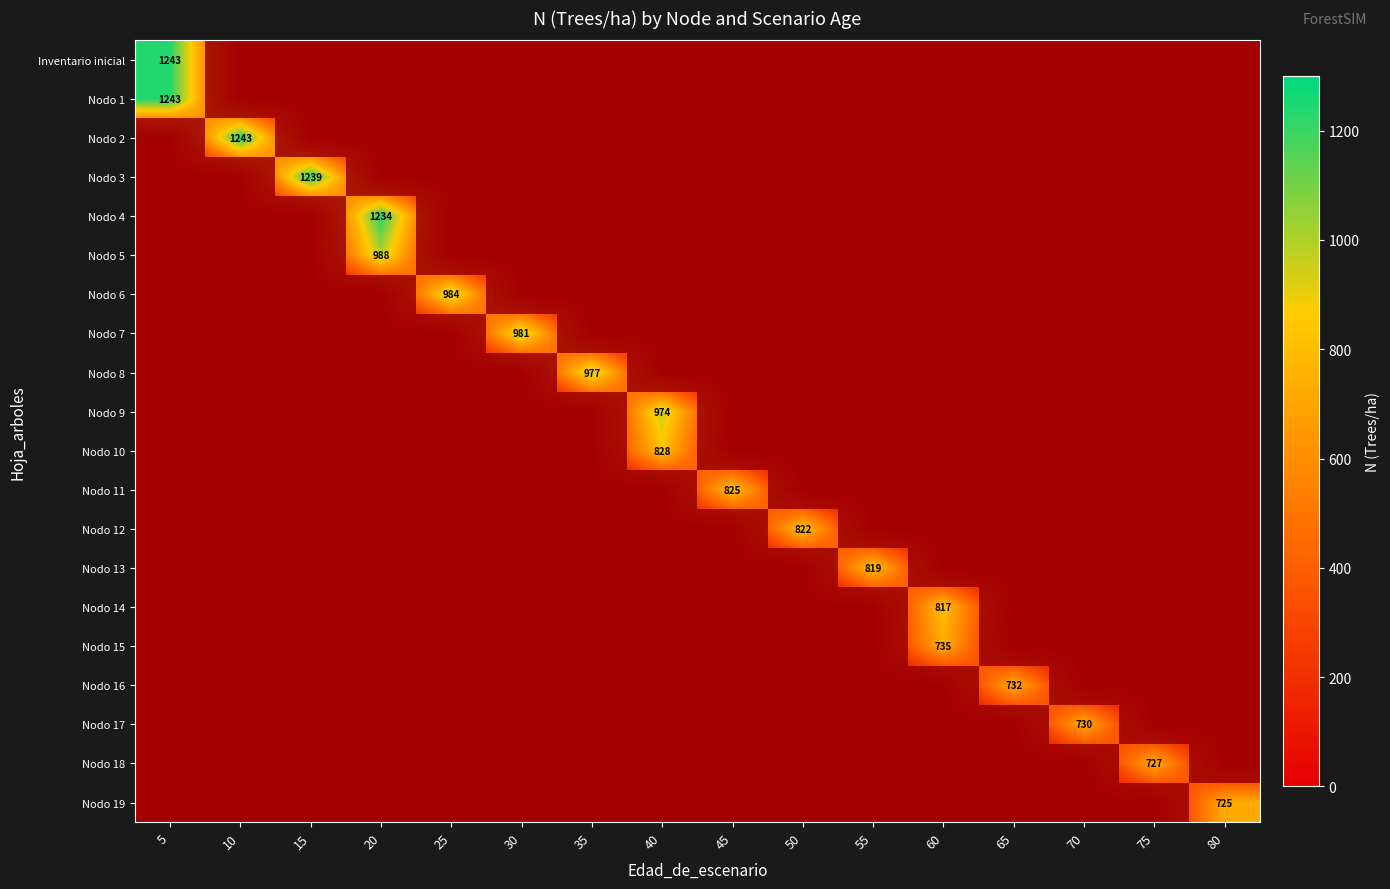

How many values in Nodo 11 are above zero?

1